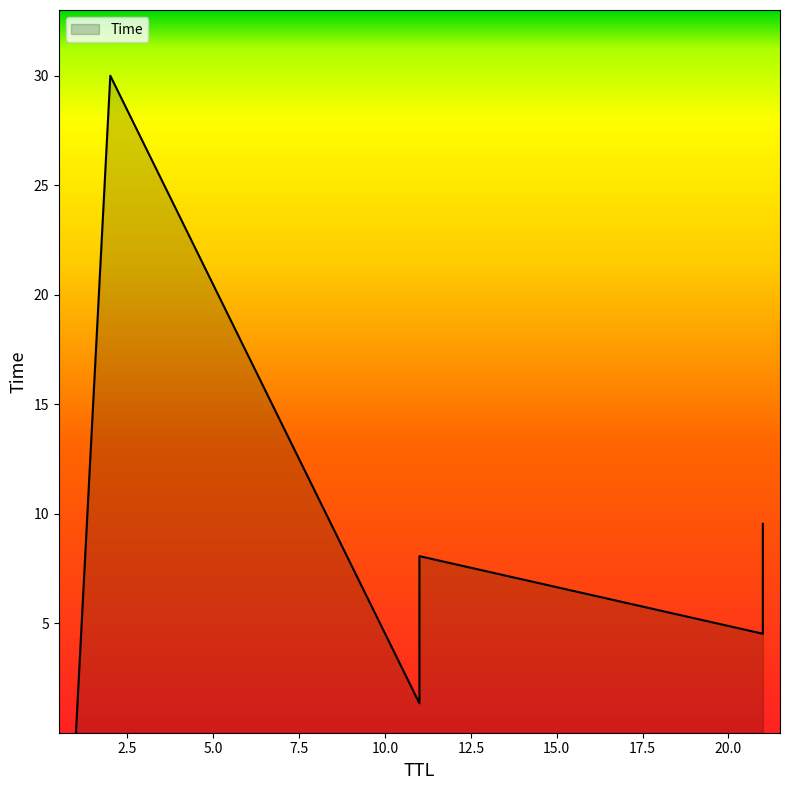

Read the value at 2.

30.0